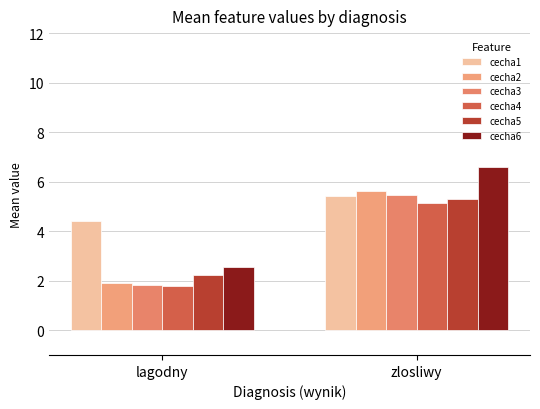

What is the maximum value for cecha6?

6.6